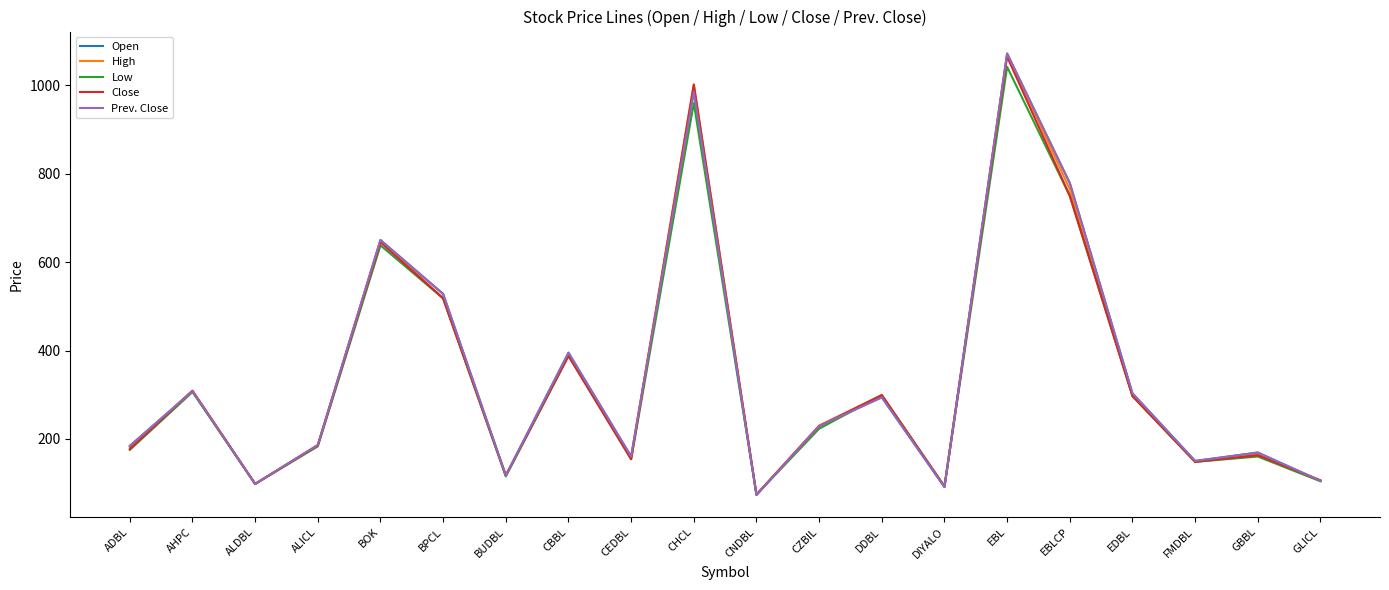

Does the chart display data point markers on the line(s)?

No